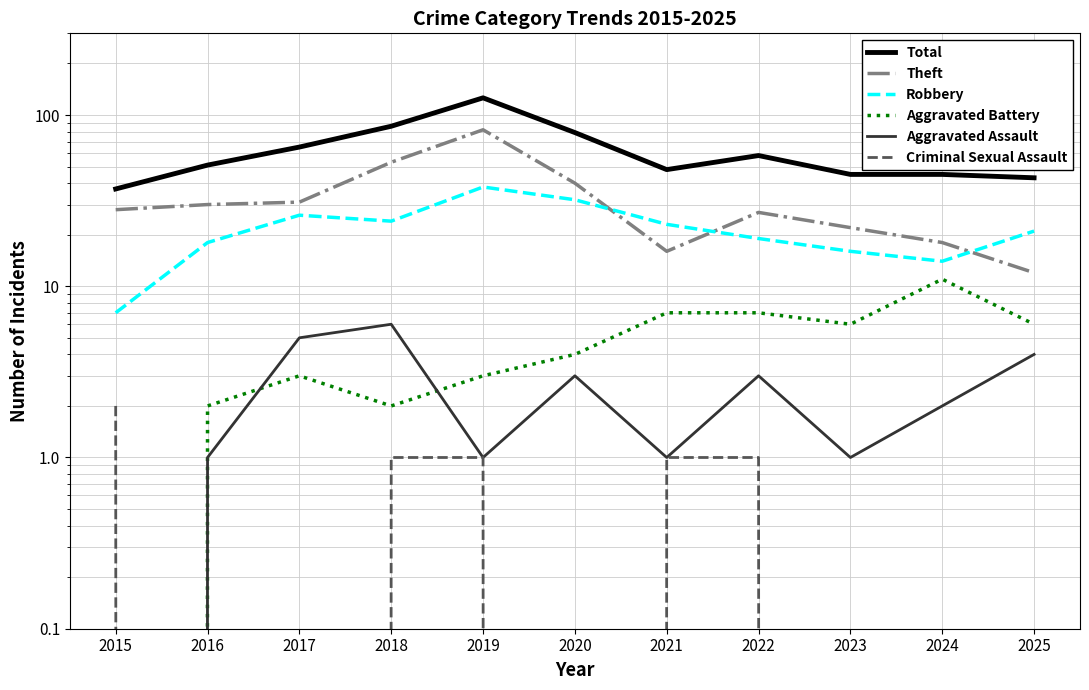

Where is the first local maximum for Aggravated Battery?

2017